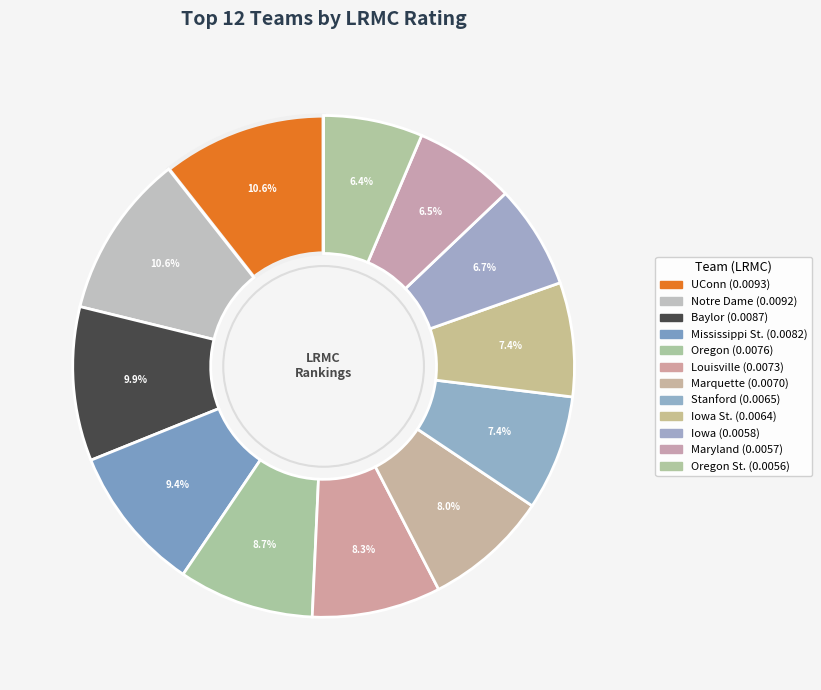

Which slice is the smallest?

Oregon St.